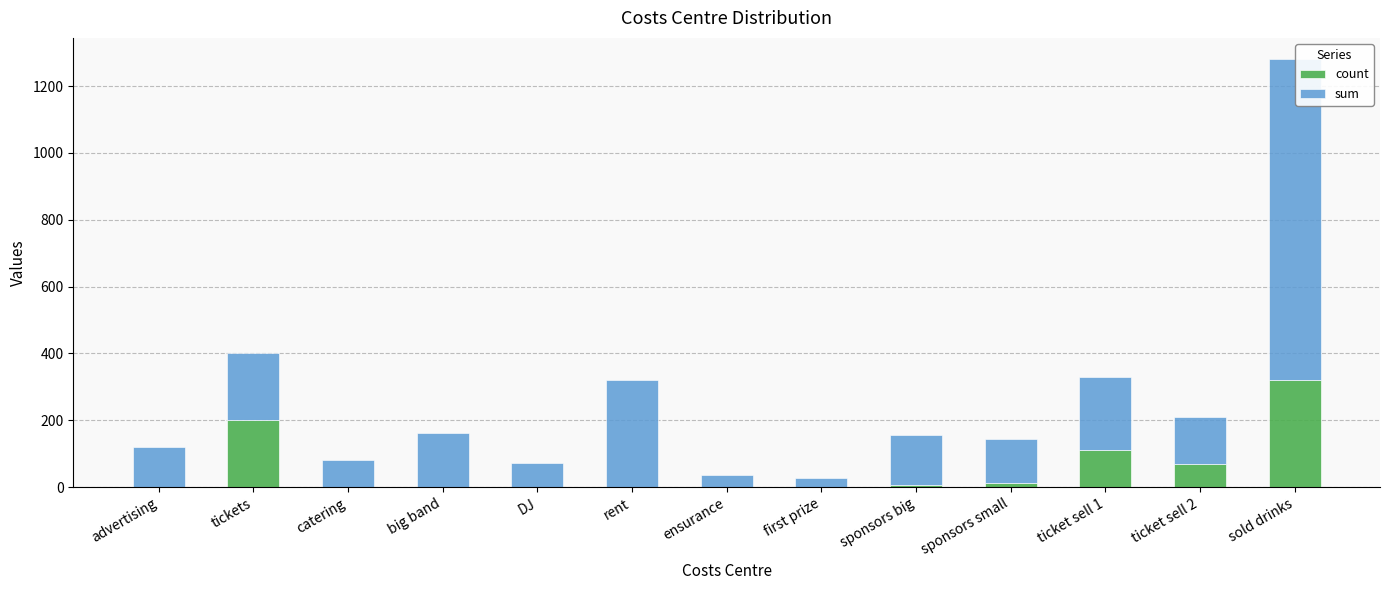

The count series shows 200 at tickets. True or false?

True